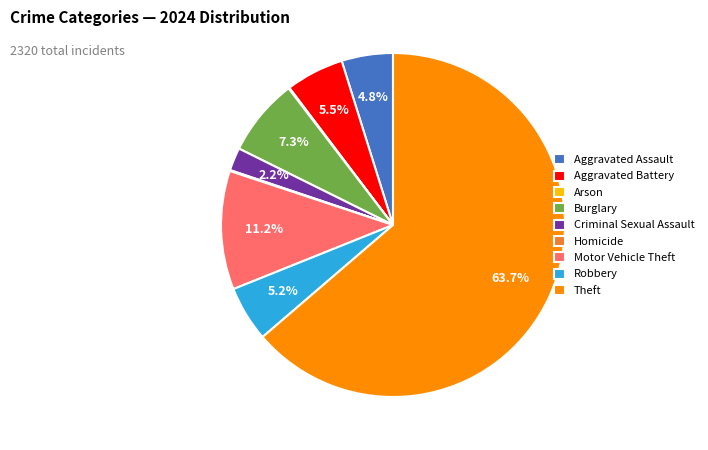

Approximately how many times larger is the value at Robbery compared to Burglary?

0.7